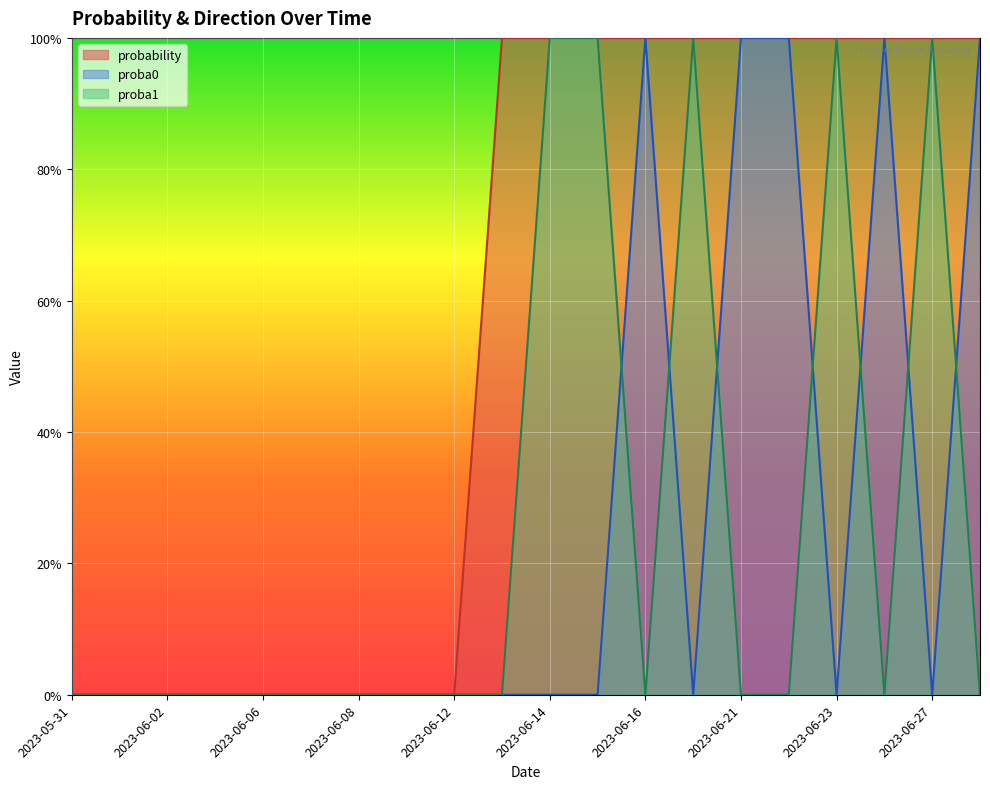

True or false: proba0 has a value of 146 at 2023-06-22.

False